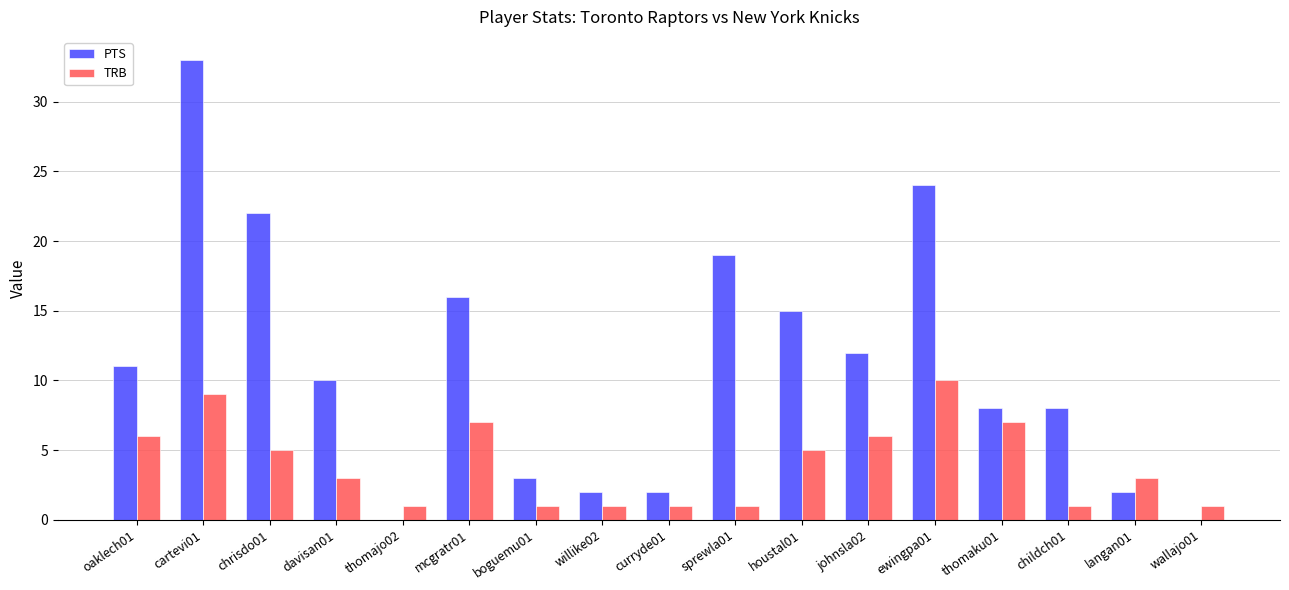

Between curryde01 and wallajo01, which series saw the biggest shift?

PTS